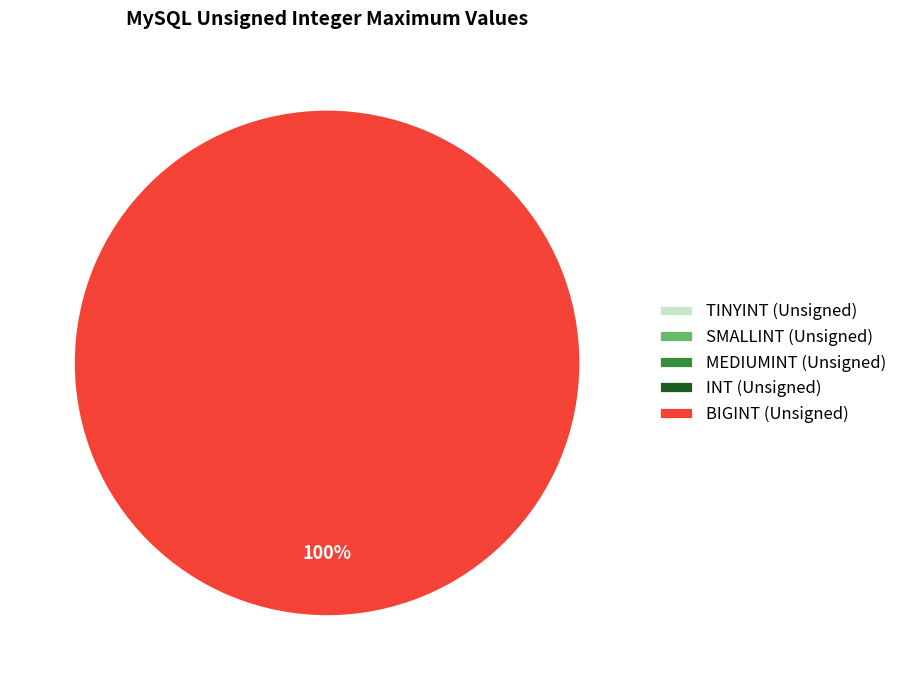

What is the largest slice in the pie chart?

BIGINT (Unsigned)